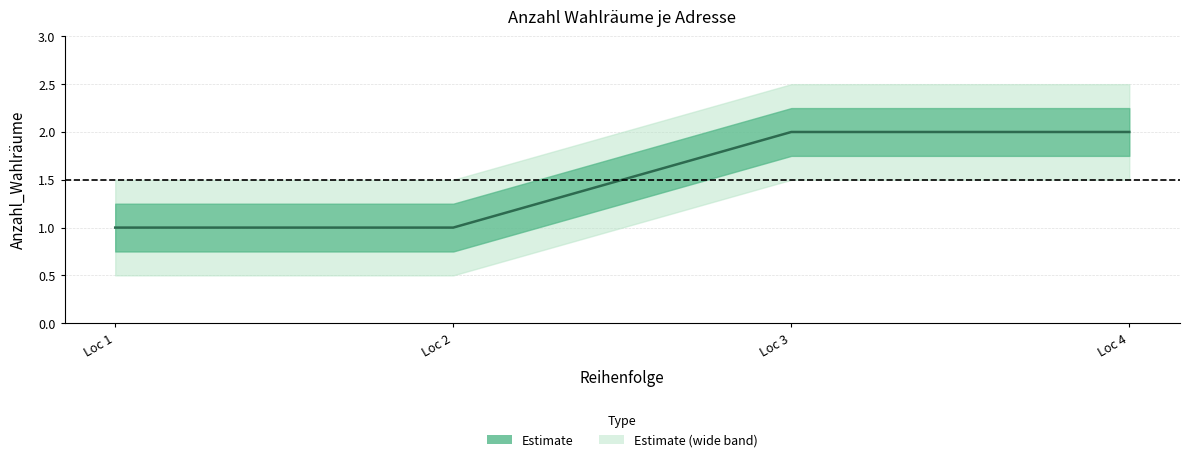

What is the difference between the second highest and minimum values?

1